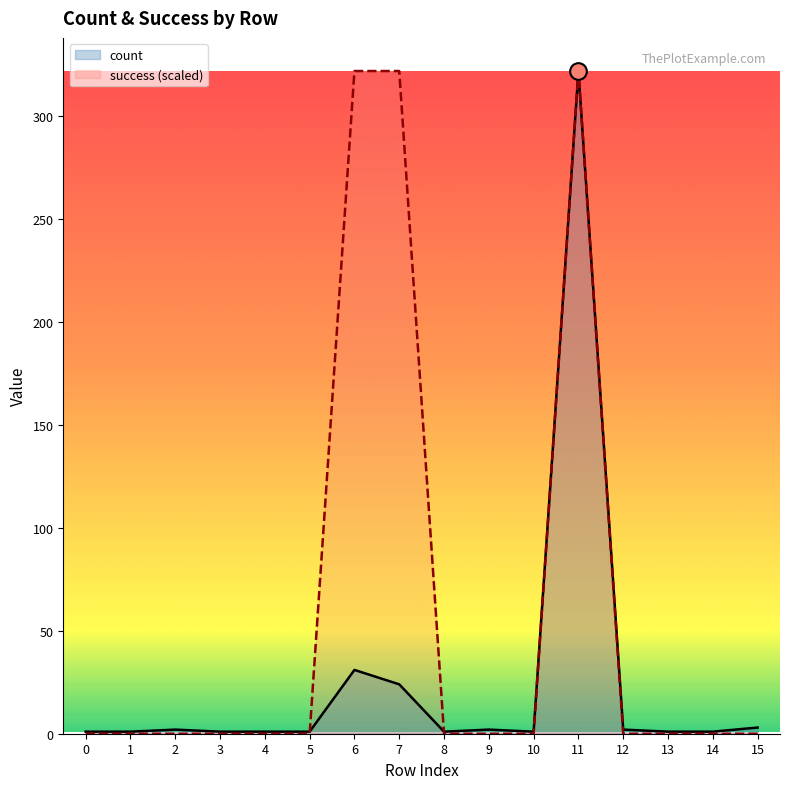

Reading left to right, extract all data points from this chart.

count: 0=1	1=1	2=2	3=1	4=1	5=1	6=31	7=24	8=1	9=2	10=1	11=322	12=2	13=1	14=1	15=3
success (scaled): 0=0	1=0	2=0	3=0	4=0	5=0	6=322	7=322	8=0	9=0	10=0	11=322	12=0	13=0	14=0	15=0